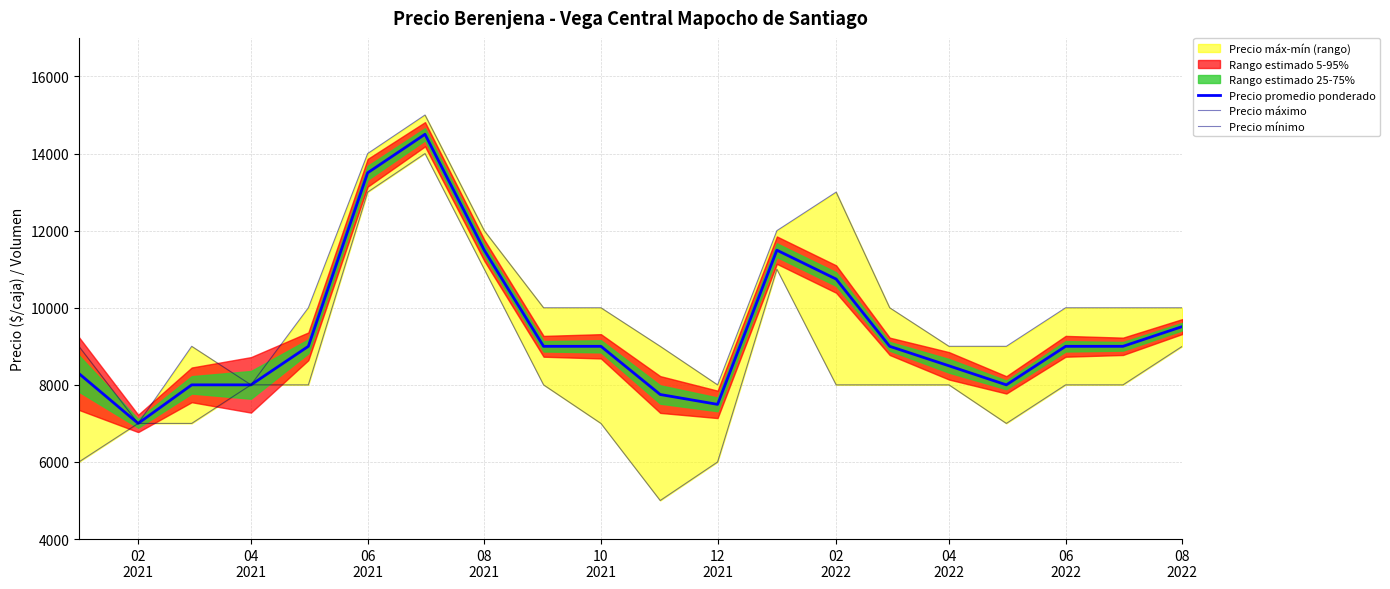

List the series in order of their peak value, highest first.

Precio máximo, Precio promedio ponderado, Precio mínimo